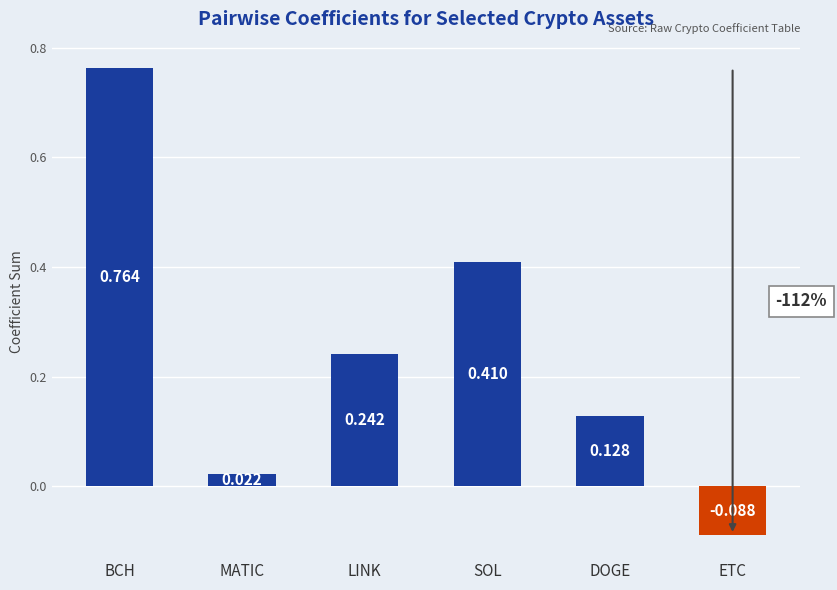

Between LINK and MATIC, which is larger?

LINK